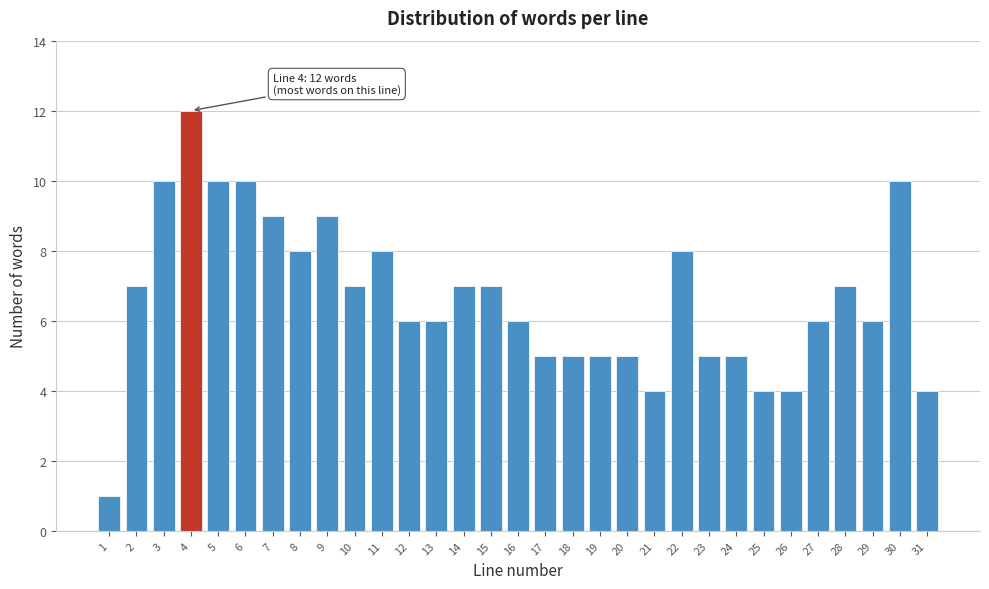

The value at 23 is 3. True or false?

False